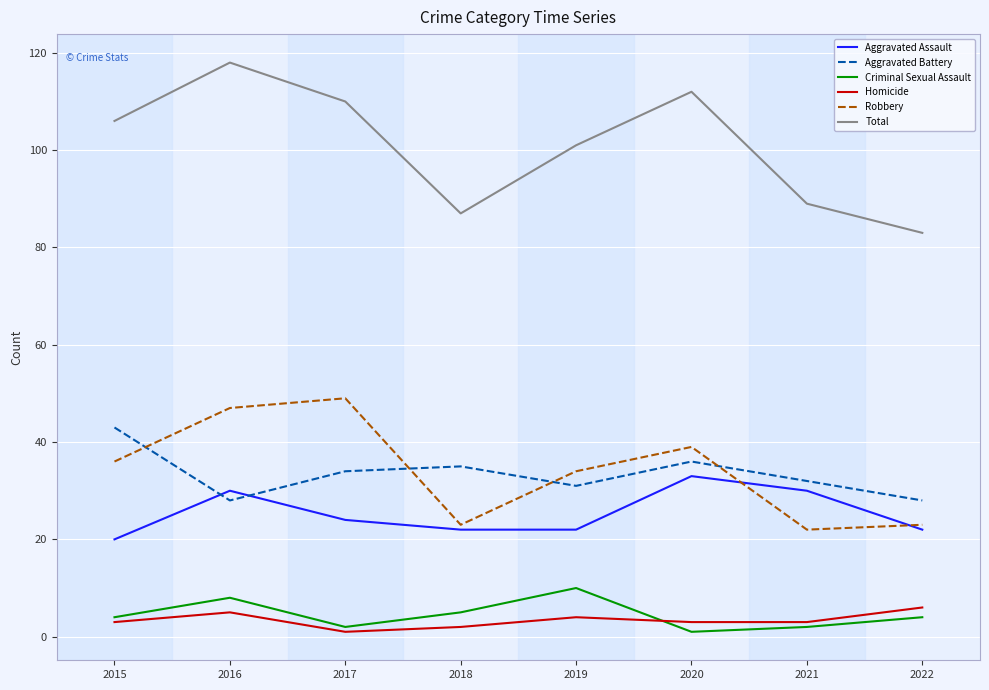

What is the difference between the maximum and minimum values in the Aggravated Battery series?

15